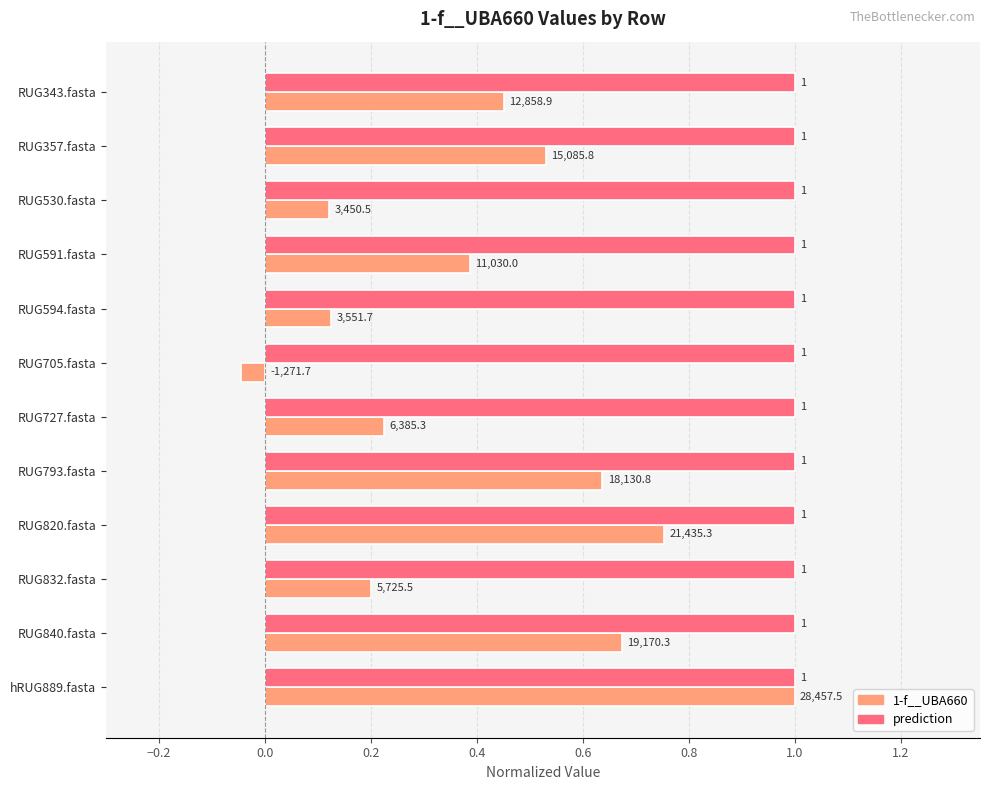

The prediction series shows 1.0 at RUG820.fasta. True or false?

True